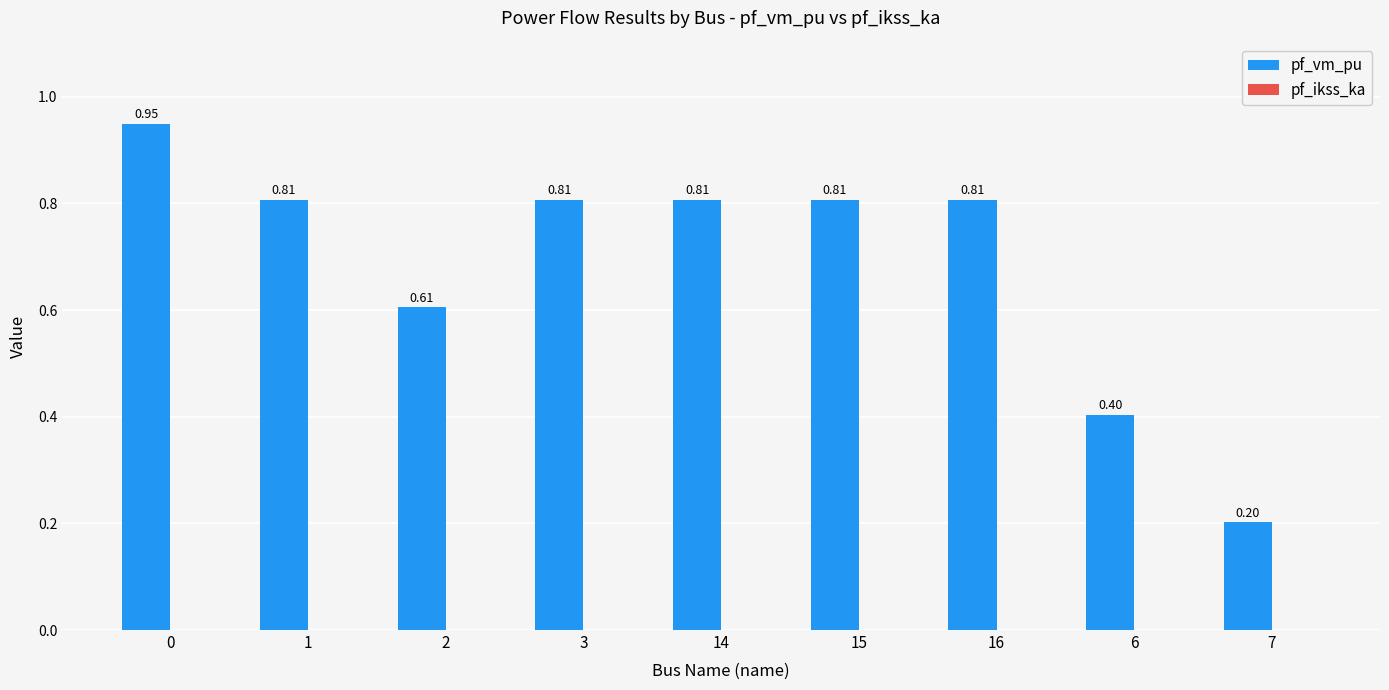

What is the change in value from 2 to 15?

+0.2